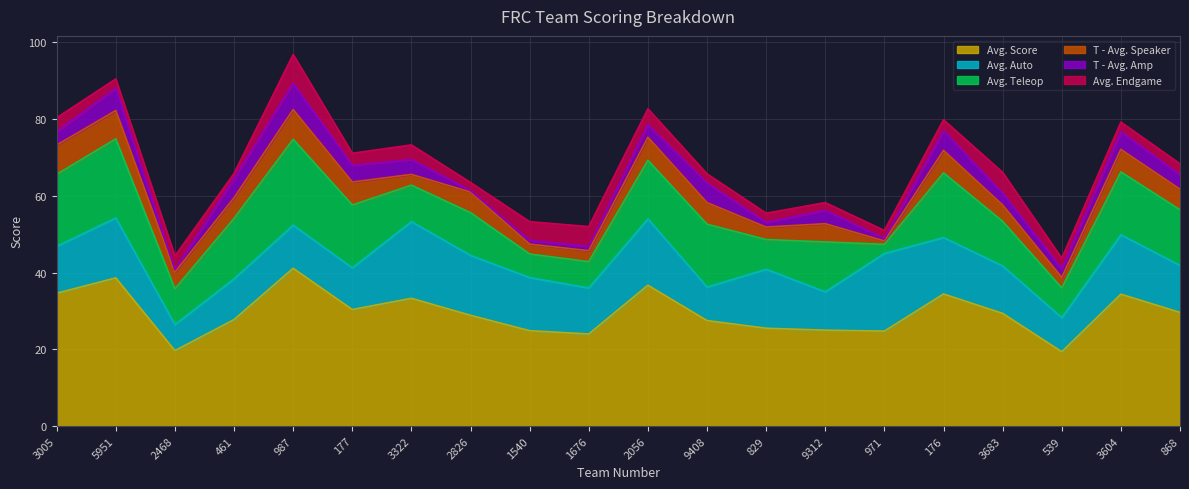

What is the label of the 13th point from the left?

829